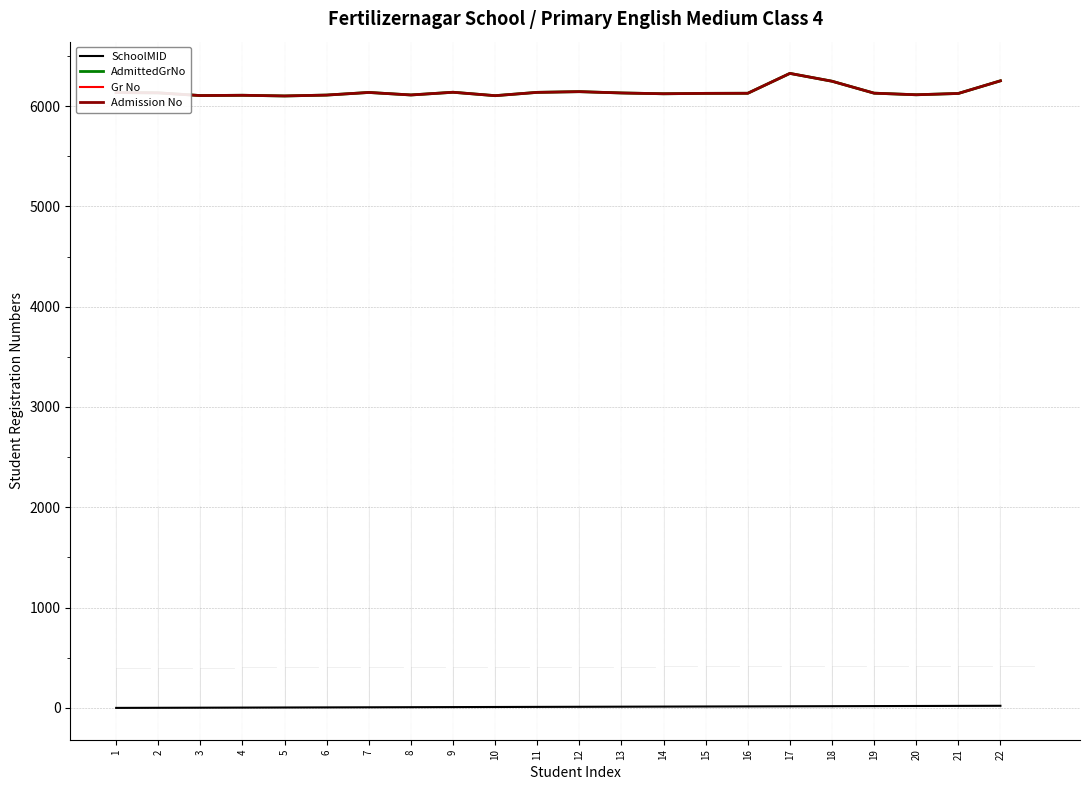

What is the minimum value for Admission No?

6100